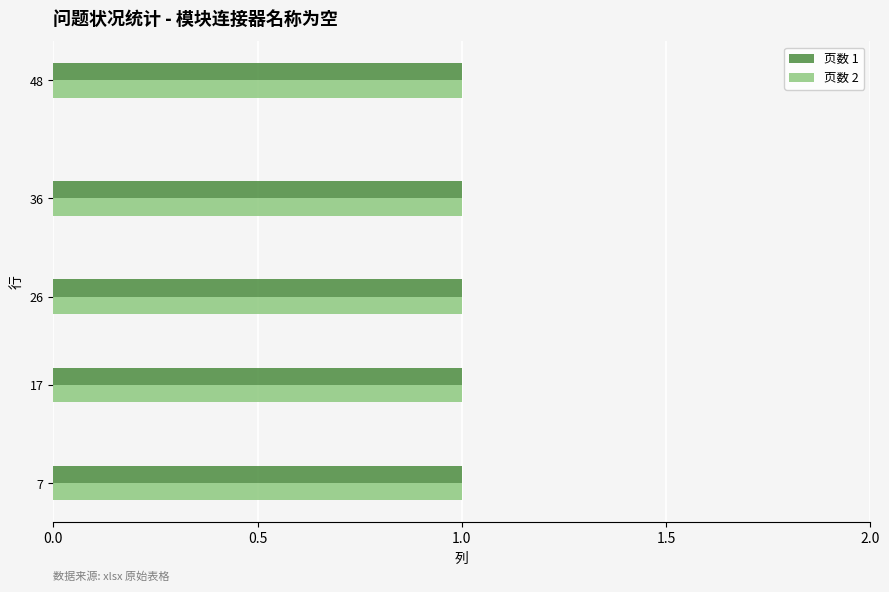

Is the value of 列 at 48 greater than the value of 页数 at 26?

No